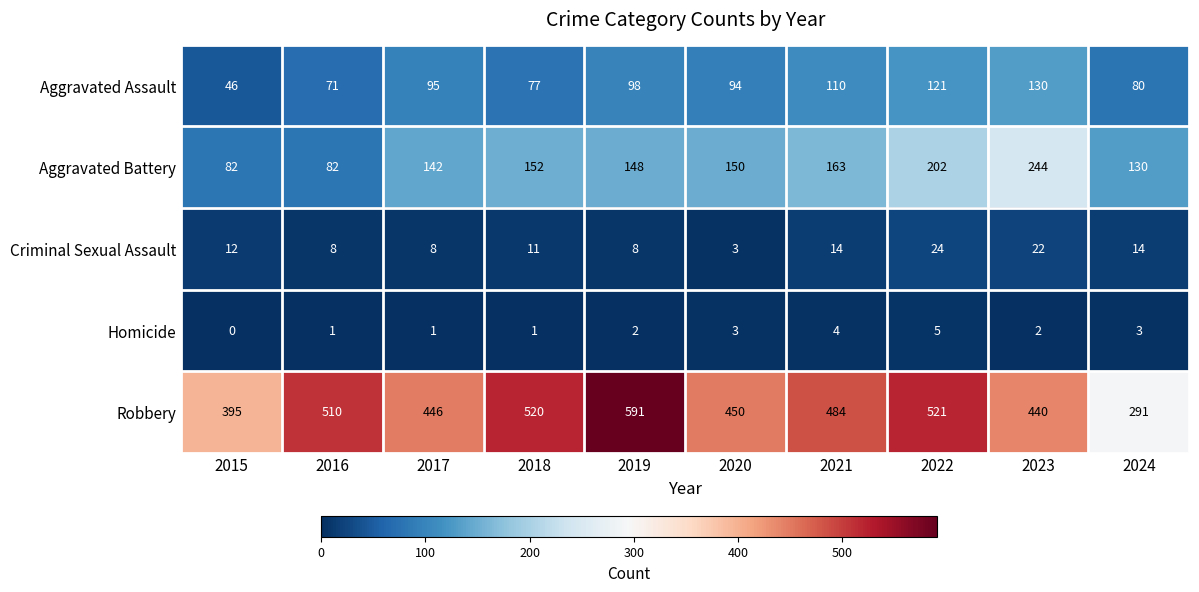

True or false: Homicide has a value of 1 at 2019.

False